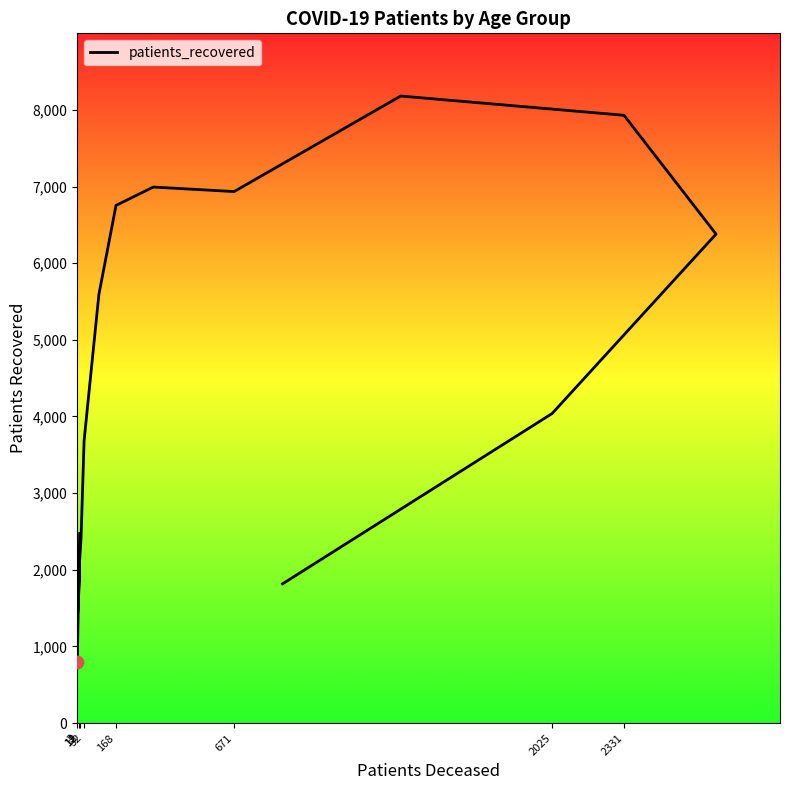

What is the ratio of the value at 168 to the value at 13?

3.5